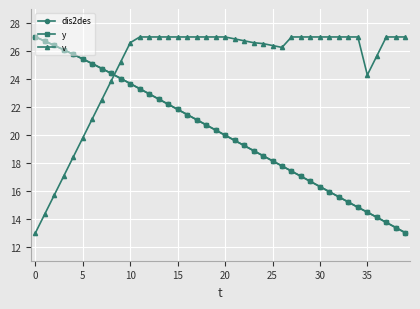

Does the chart have visible grid lines?

Yes